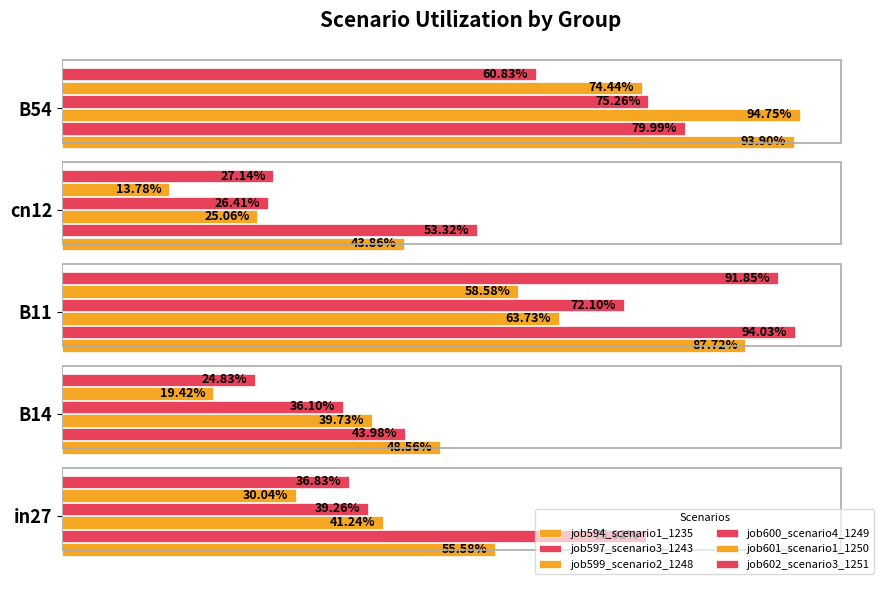

How many groups of bars are there?

5